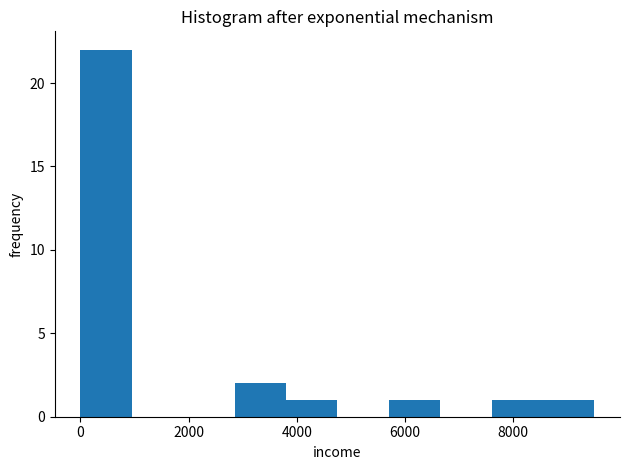

Which range on the x-axis has the tallest bar?

0 to 1000